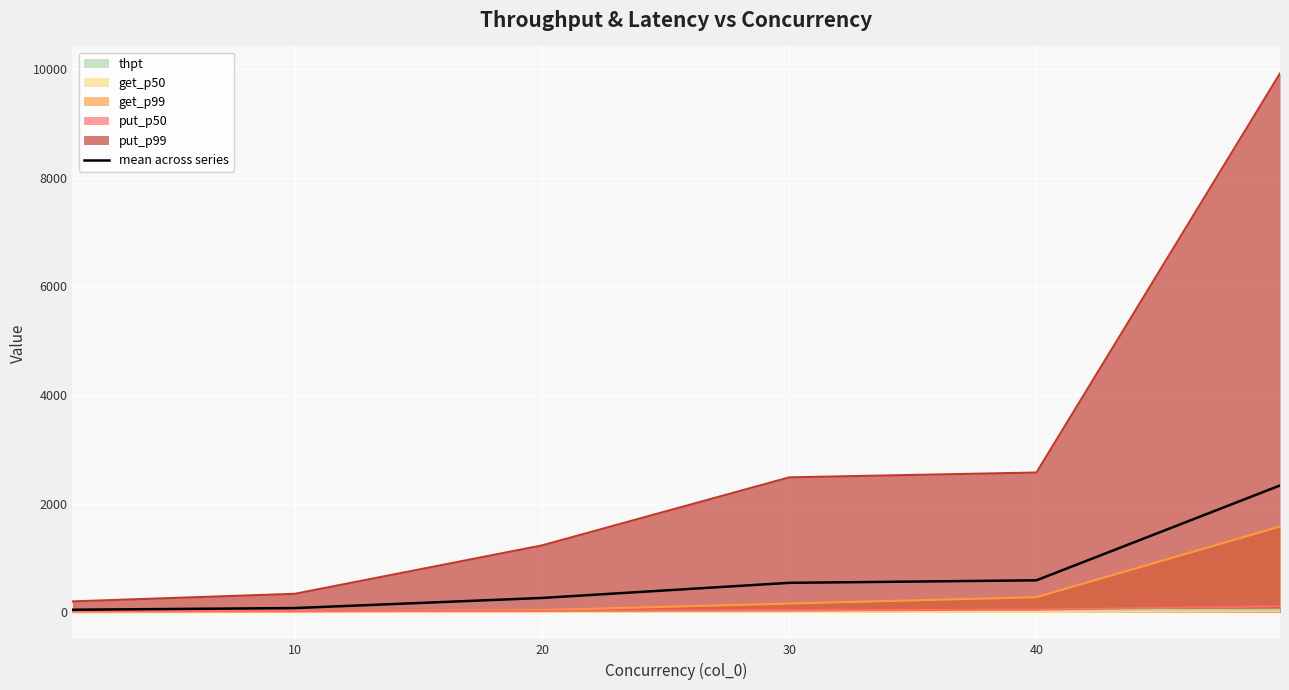

What is the change in value from 30 to 40?

+46.5